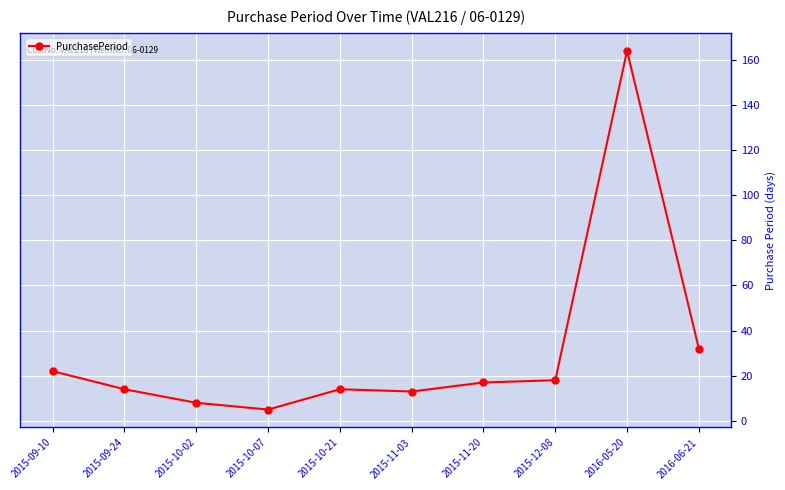

Where does the data first go above 17?

2015-09-10